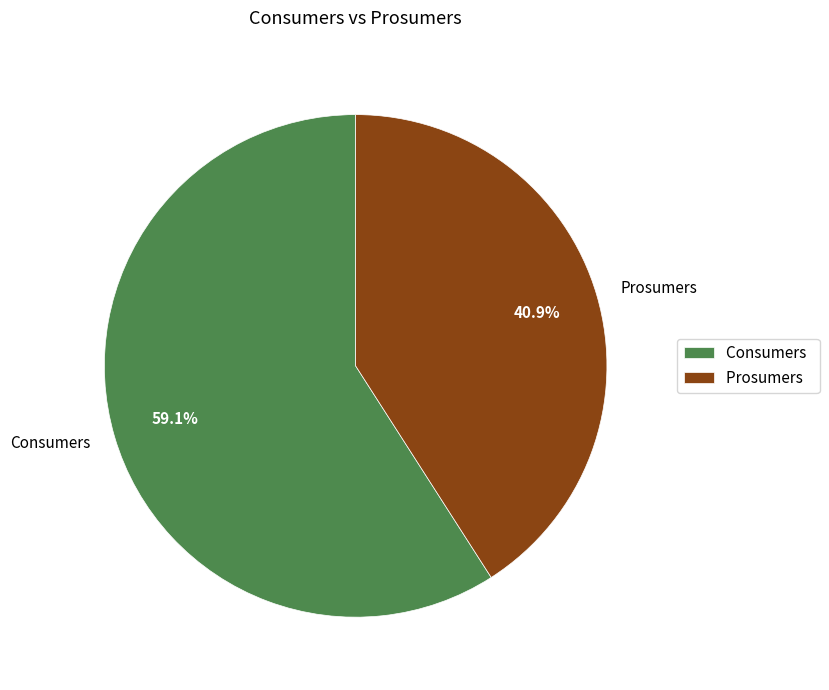

To the nearest percent, what is the combined percentage of Prosumers and Consumers?

100%